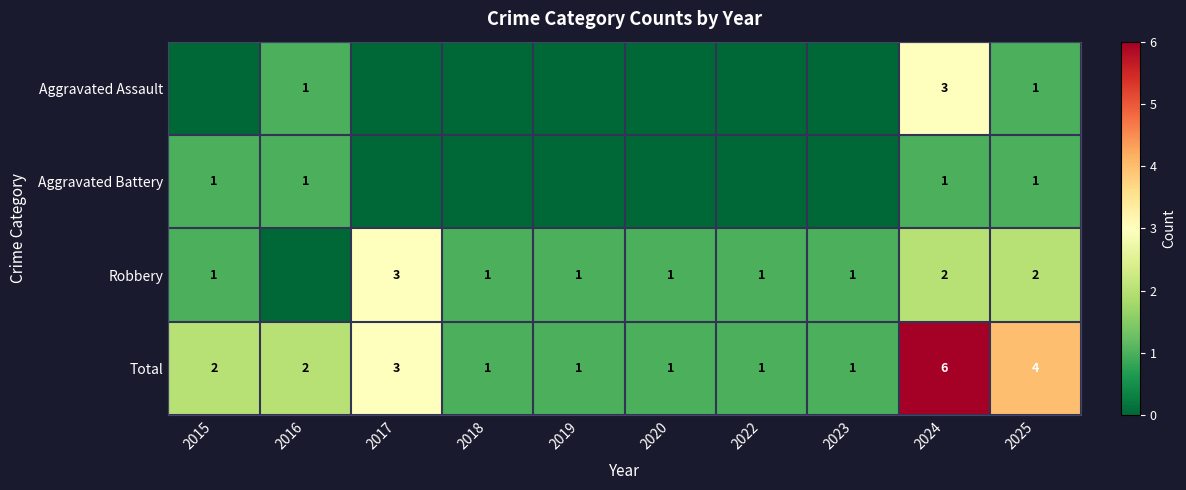

What is the difference between the maximum and second lowest values in the Total series?

5